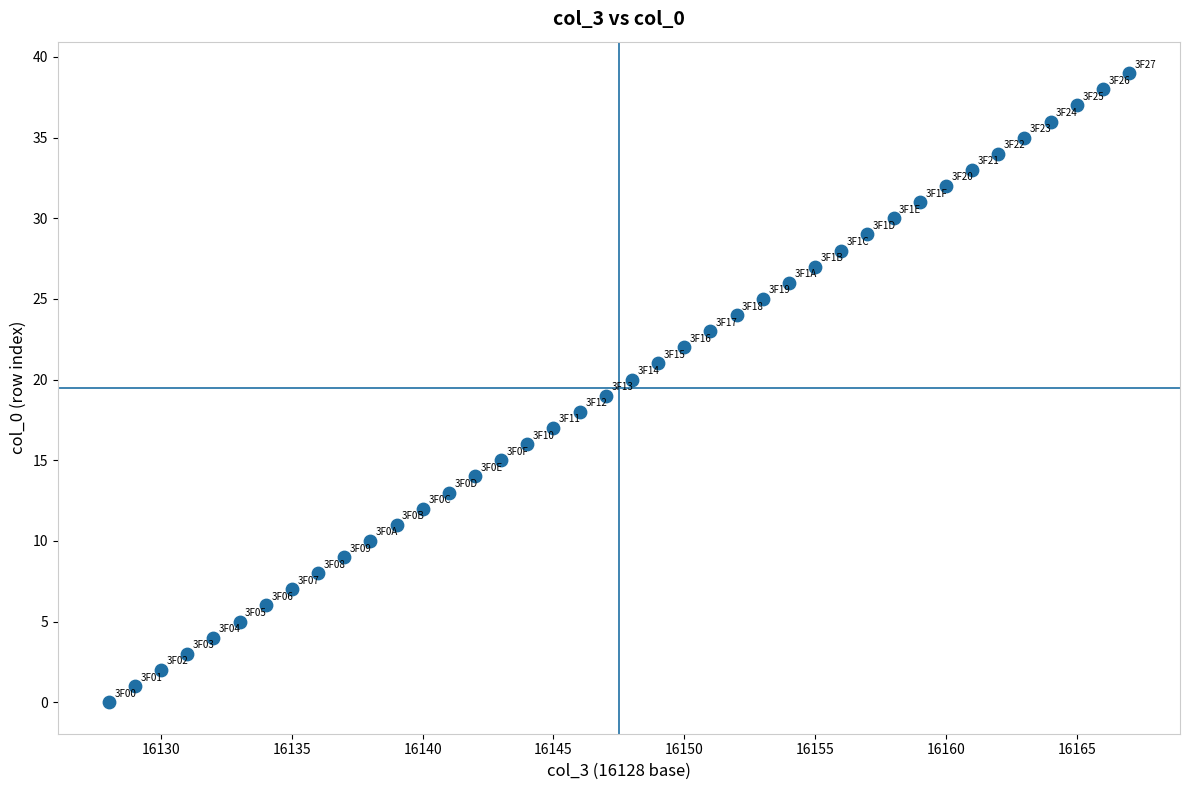

What is the range of X values (max minus min)?

39